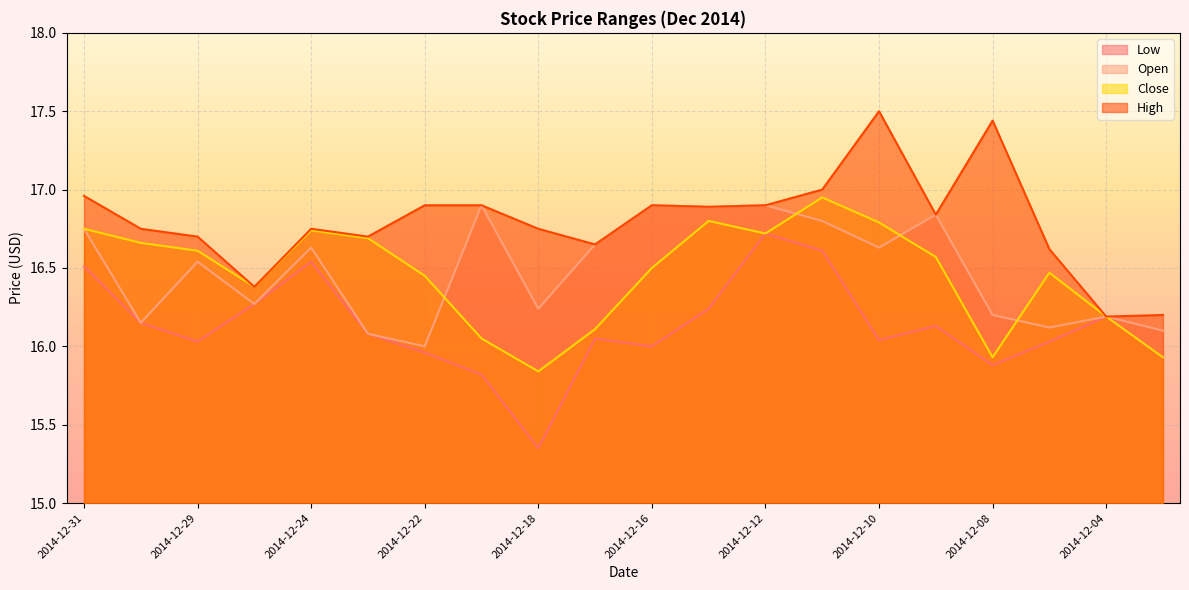

Is the value of Low at 2014-12-18 greater than the value of Close at 2014-12-09?

No